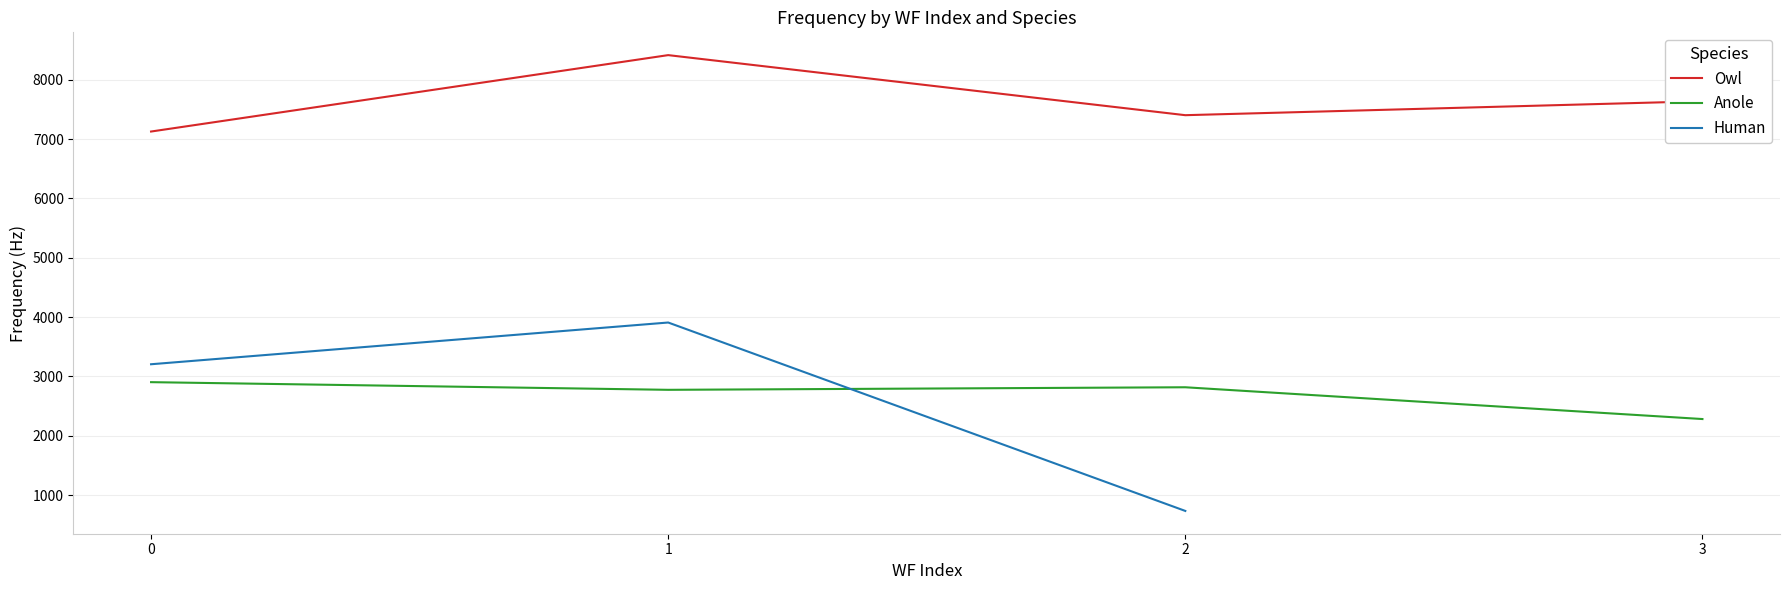

What is the highest value of the Owl series?

8415.9